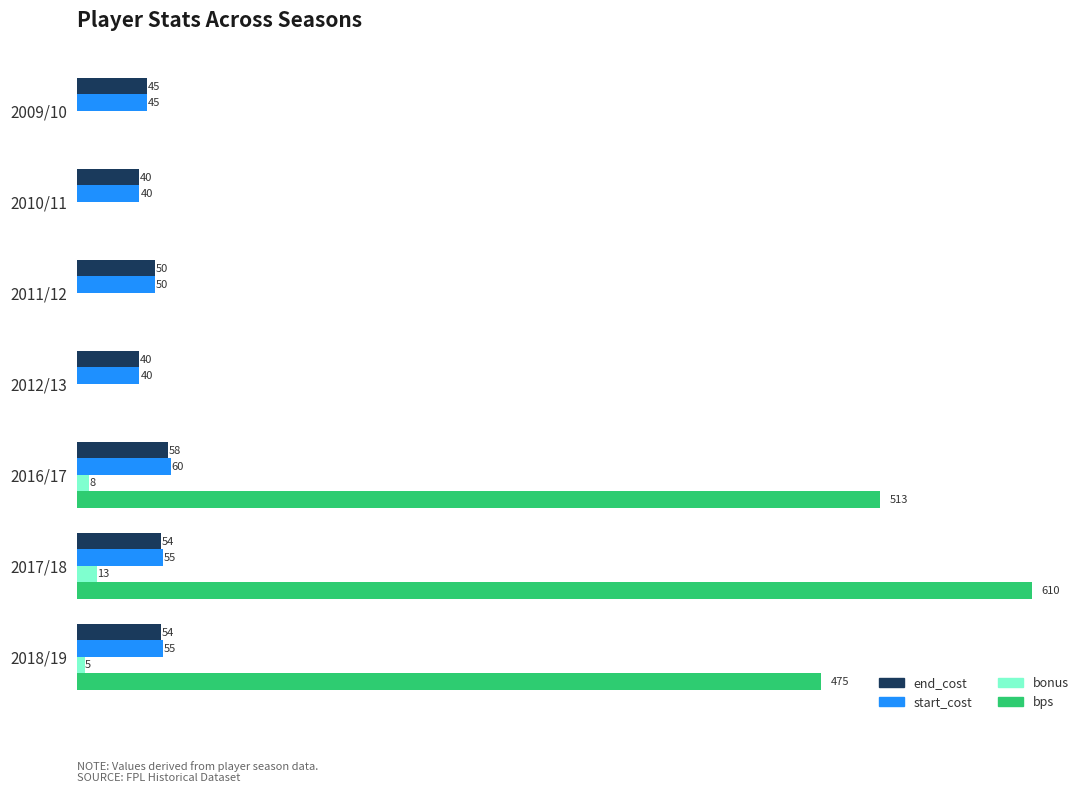

Which category has the highest value across all series?

2017/18